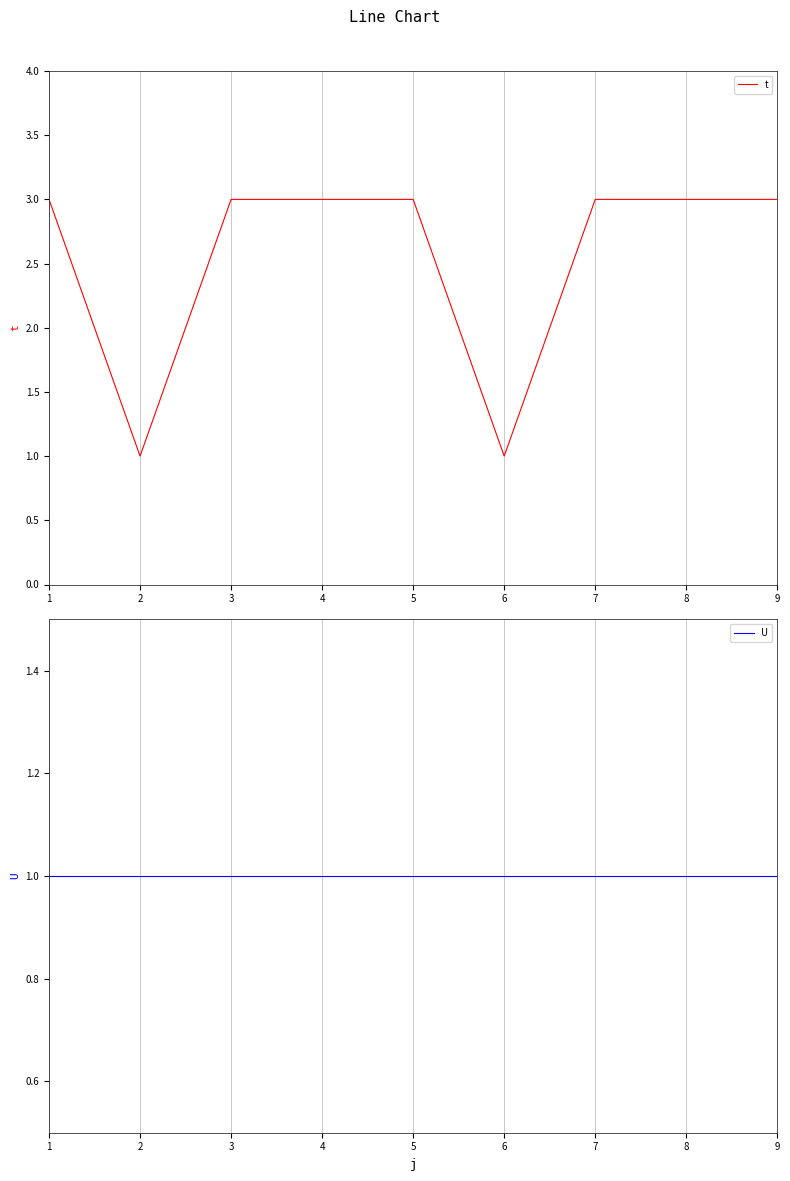

What are all the series names shown in the legend?

t, U